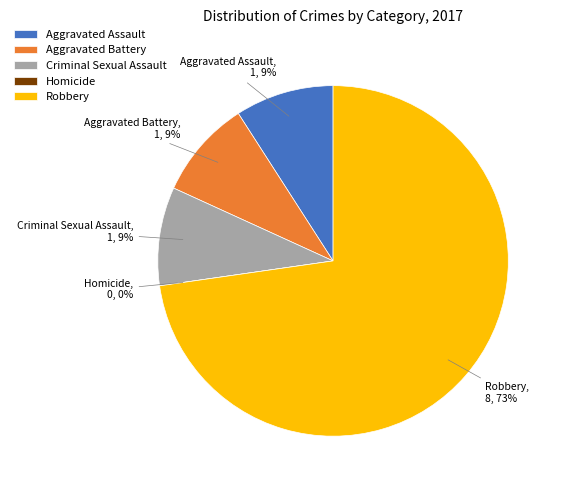

To the nearest percent, what portion does Aggravated Battery represent?

9%